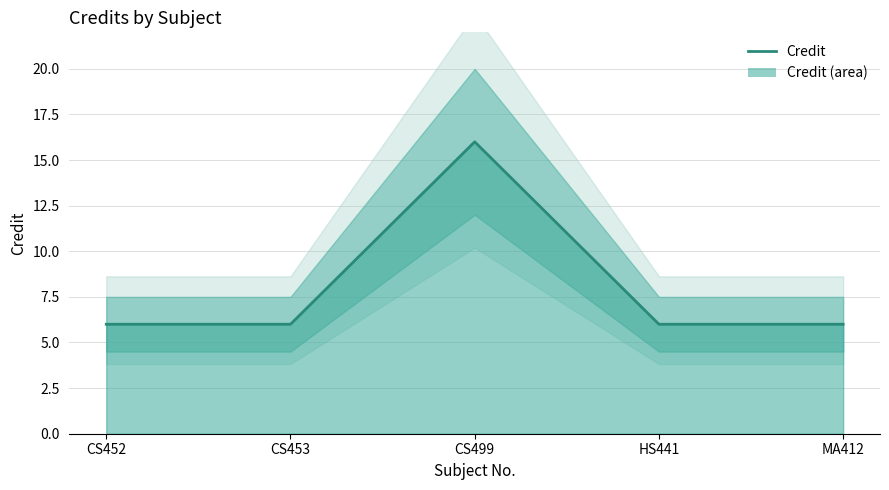

Between MA412 and HS441, which is larger?

MA412